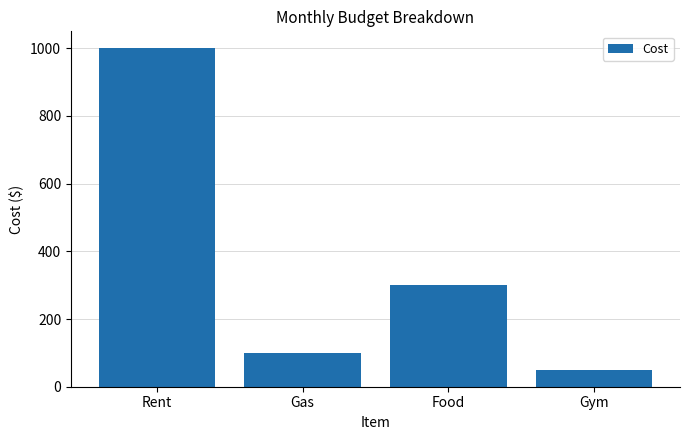

At which category does the chart reach its peak across all series?

Rent